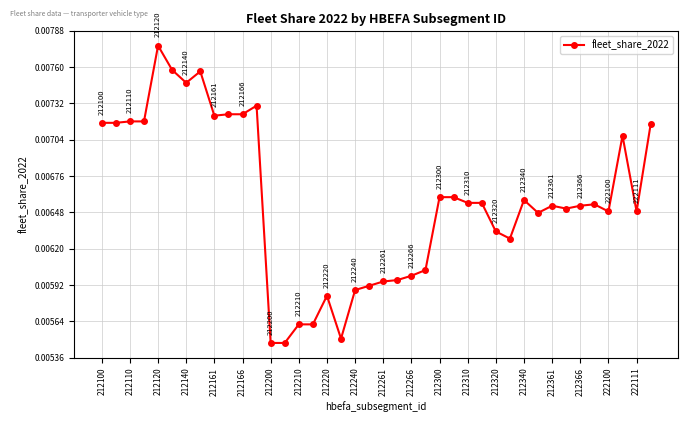

Count the values in the range 0 to 1.

40